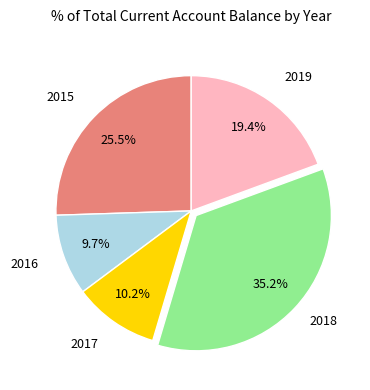

To the nearest percent, what is the difference between the largest and smallest slice percentages?

26%